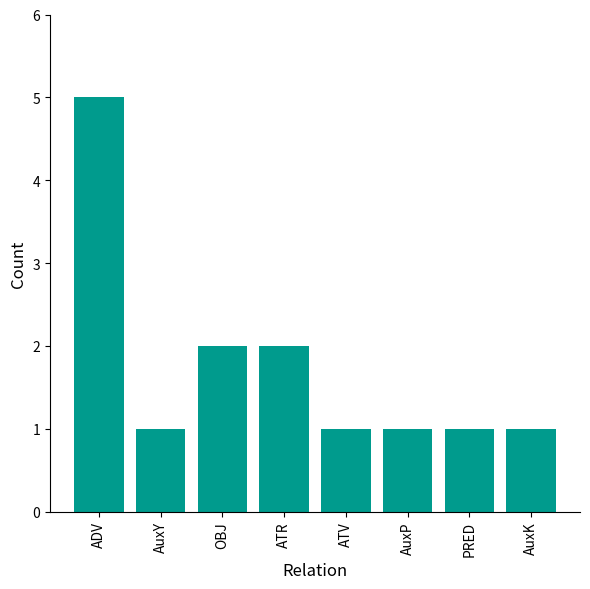

The chart shows a value of 1 at PRED. True or false?

True